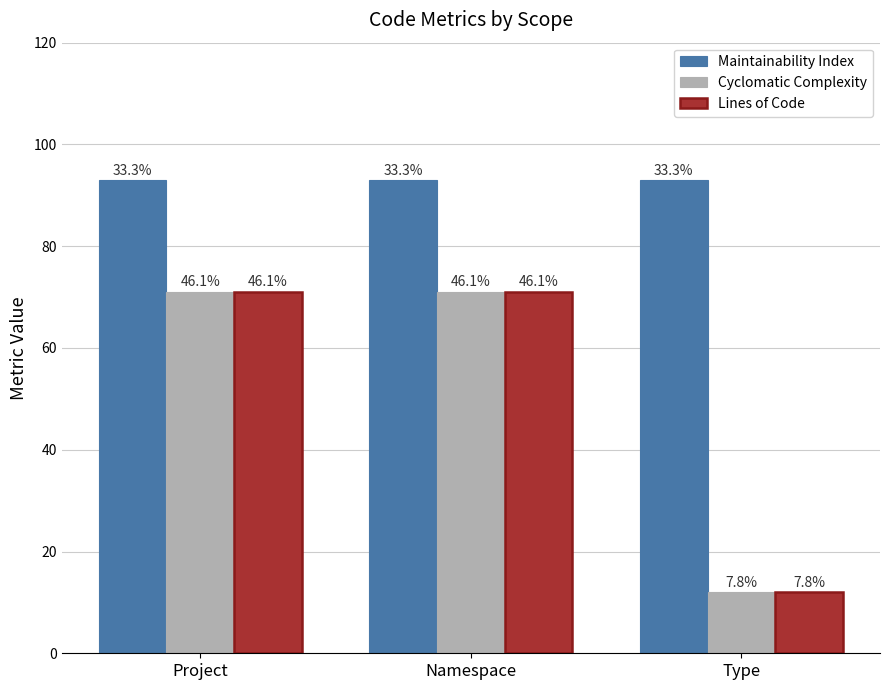

How many bars are there in total?

9